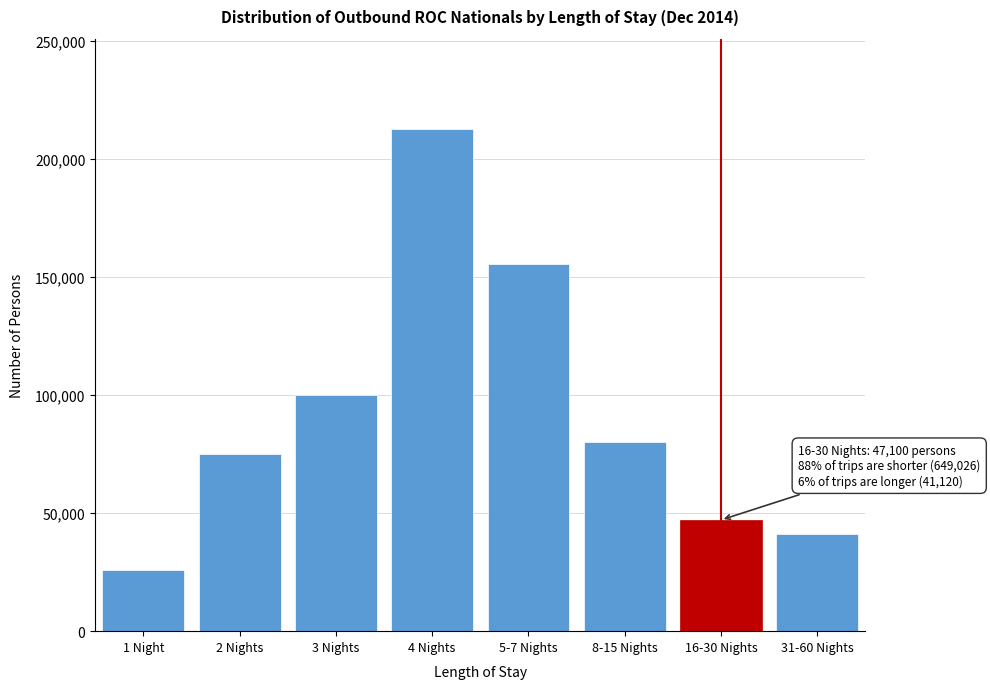

Reading right to left, transcribe all the data shown in this chart.

31-60 Nights=41120	16-30 Nights=47100	8-15 Nights=79909	5-7 Nights=155631	4 Nights=212609	3 Nights=100019	2 Nights=74890	1 Night=25968